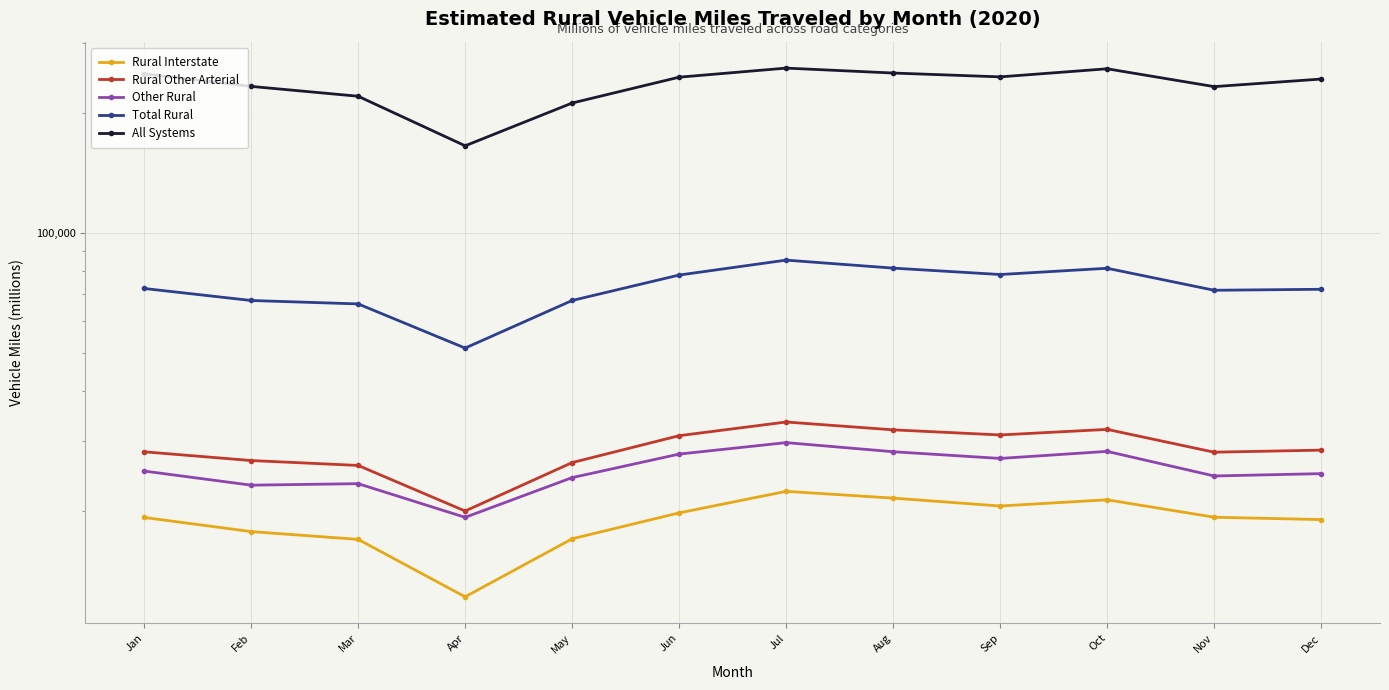

How many data points does each series have?

12